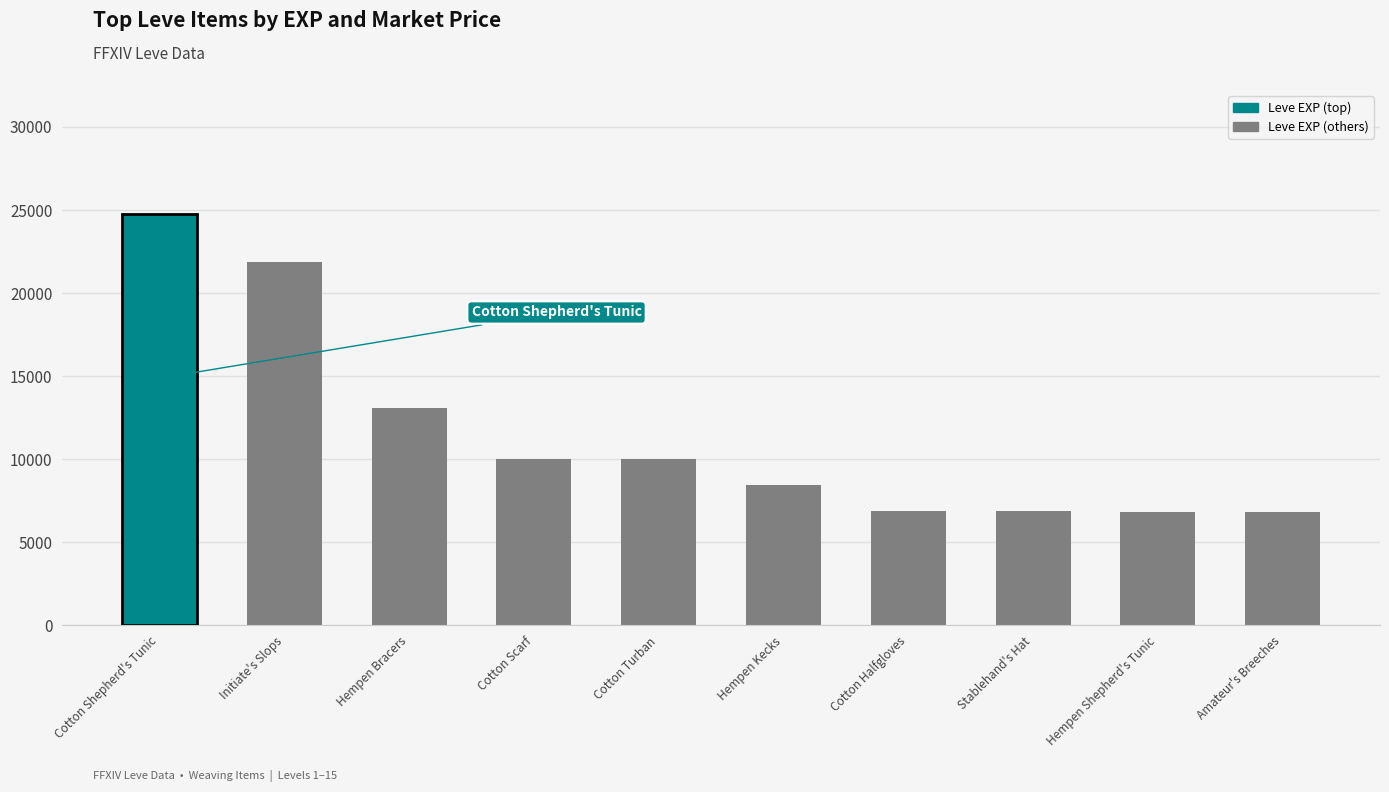

The value at Initiate's Slops is 28534. True or false?

False